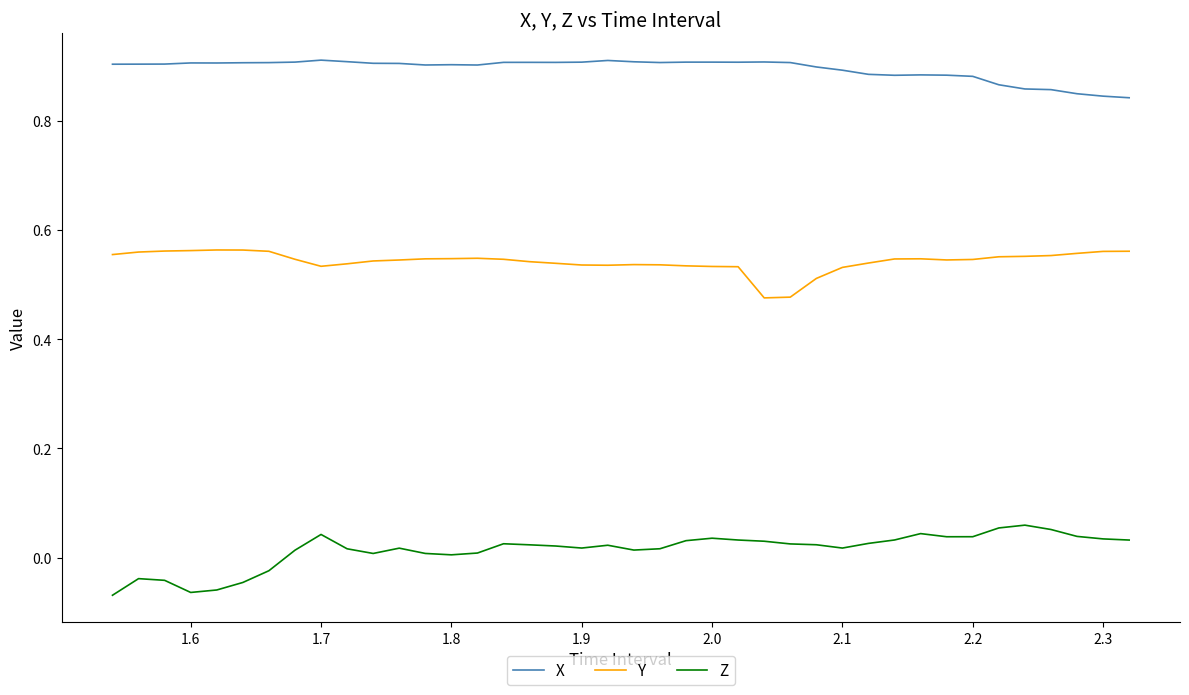

Rank the series by their average value, from lowest to highest.

Z, Y, X